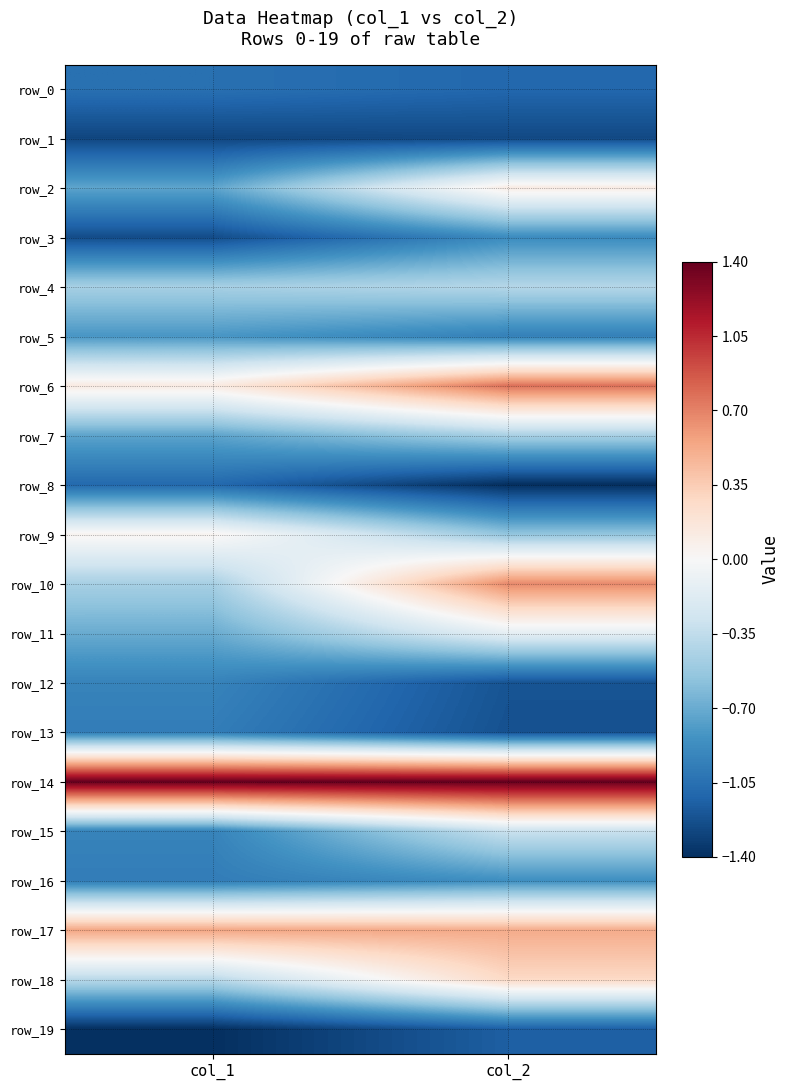

Rank the series at col_1 from highest to lowest value.

row_14, row_17, row_6, row_9, row_18, row_4, row_10, row_11, row_2, row_7, row_5, row_12, row_15, row_13, row_16, row_0, row_8, row_3, row_1, row_19